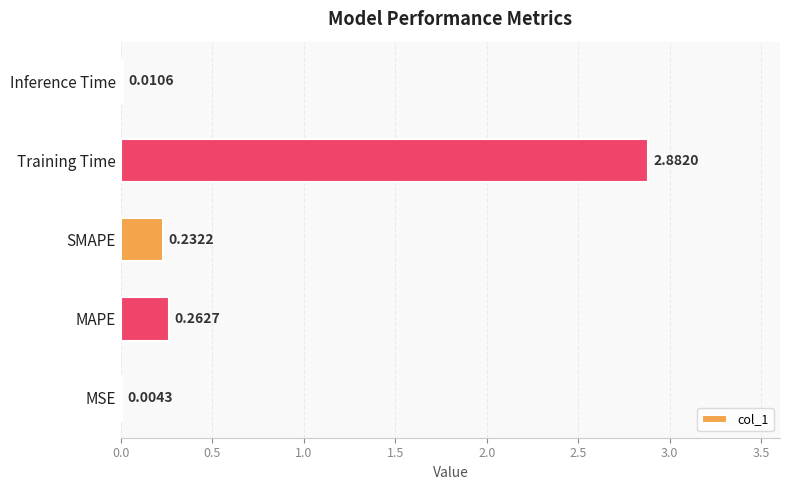

Which has a higher value, MSE or SMAPE?

SMAPE